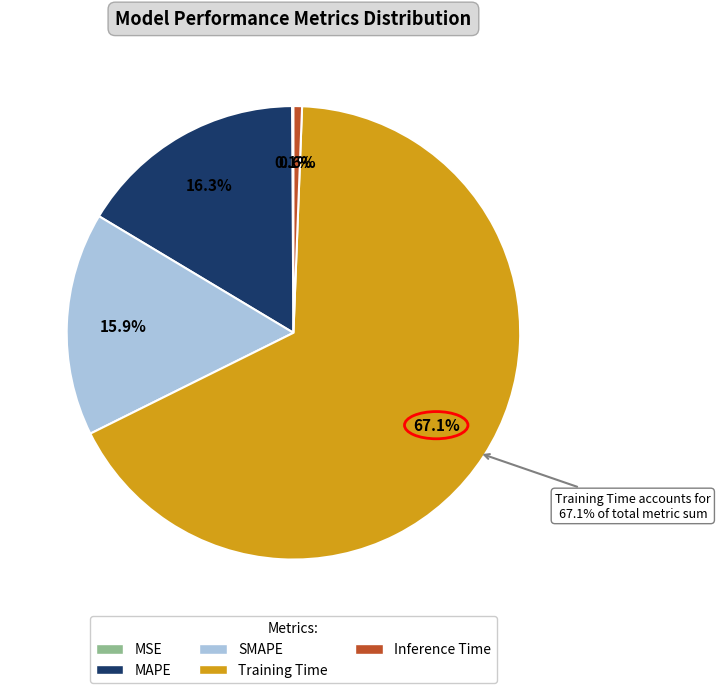

Combined, what portion of the pie is Inference Time and SMAPE?

16.5%